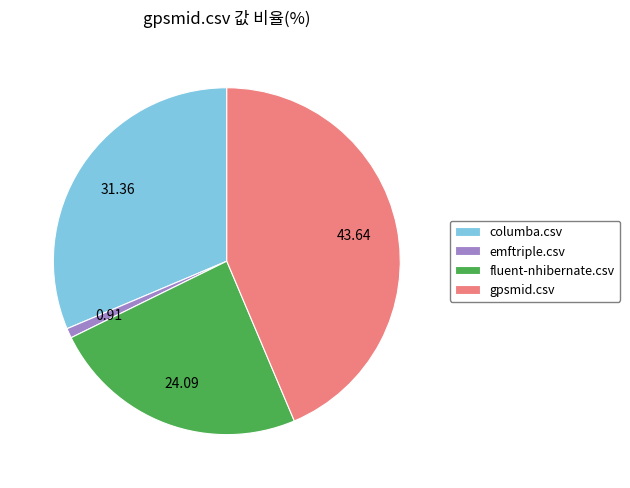

Between columba.csv and gpsmid.csv, which is larger?

gpsmid.csv